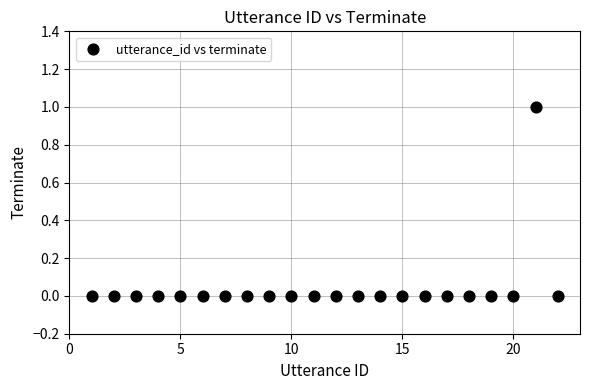

What is the range of X values (max minus min)?

21